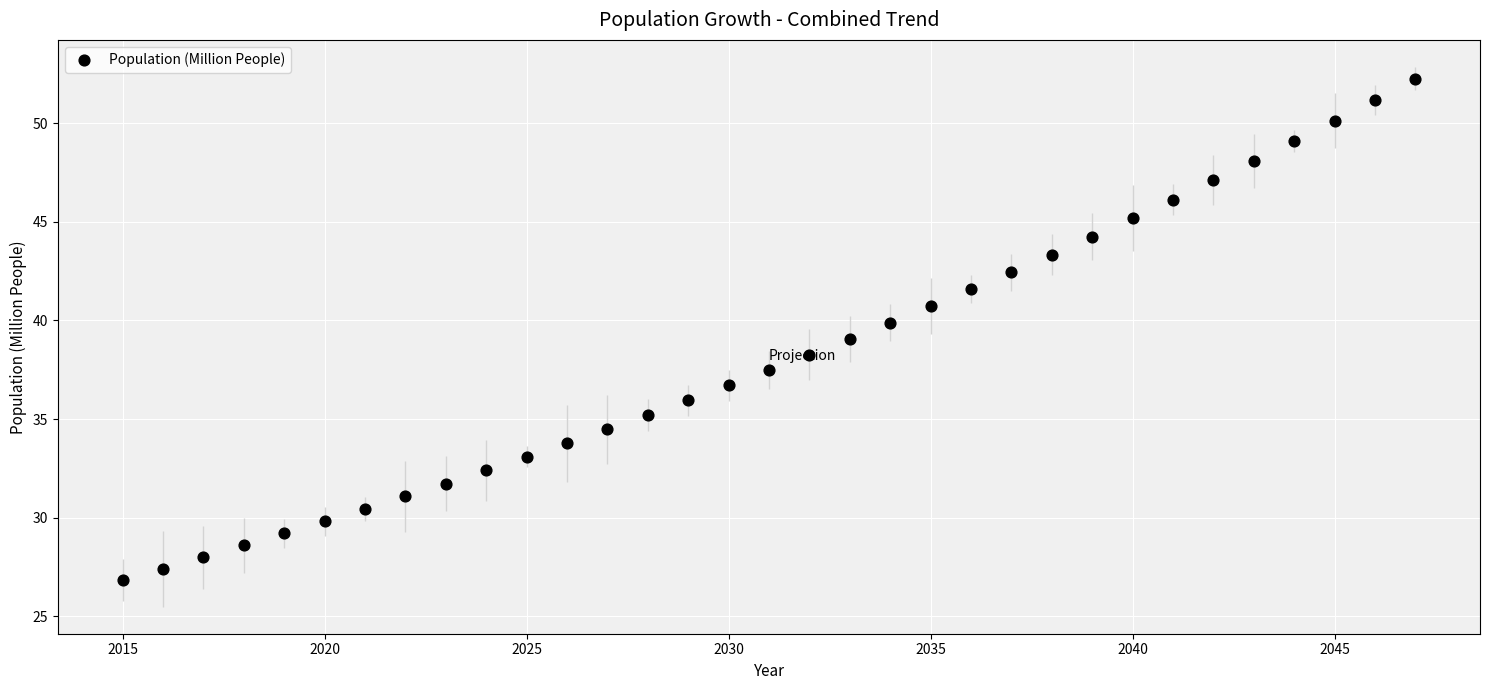

What is the range of X values (max minus min)?

32.0